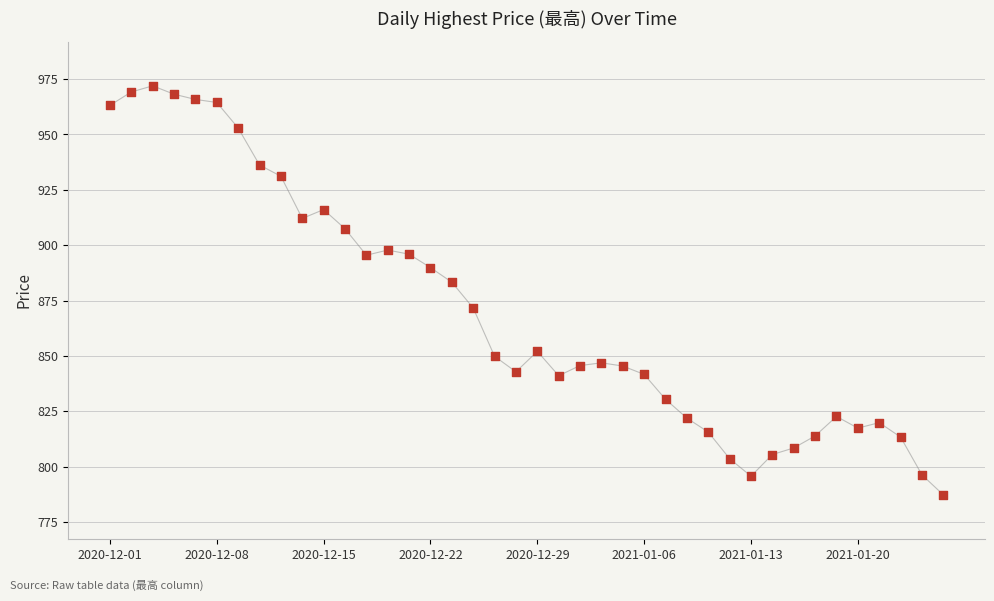

What is the range of Y values (max minus min)?

184.7